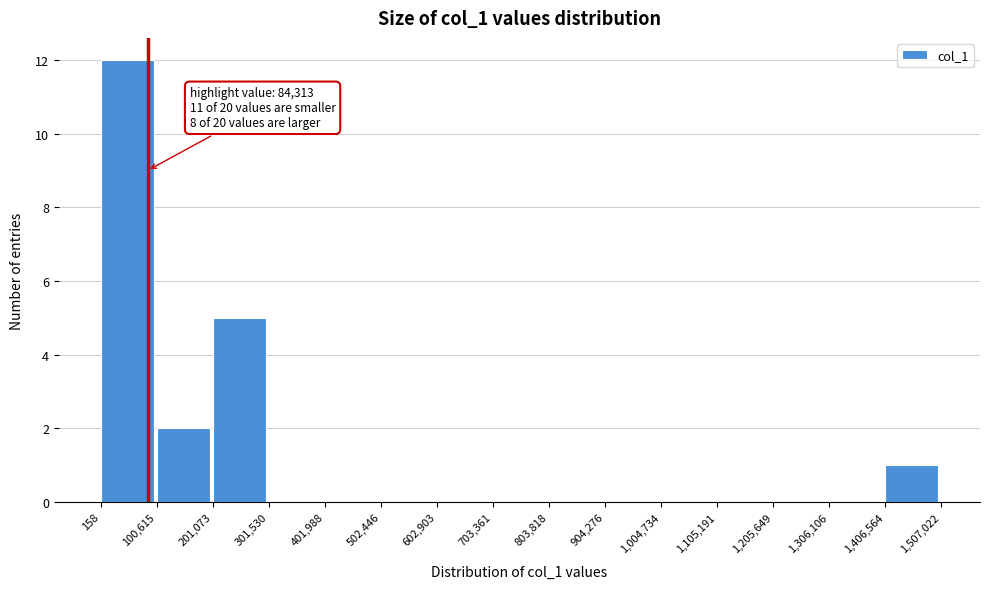

Which range on the x-axis has the tallest bar?

158 to 100,615